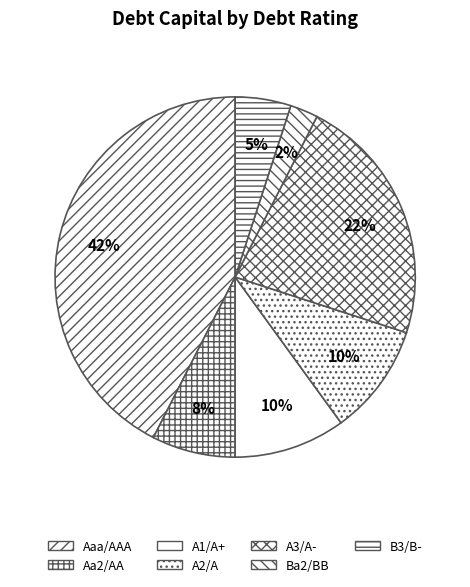

Count the number of slices in the pie.

7